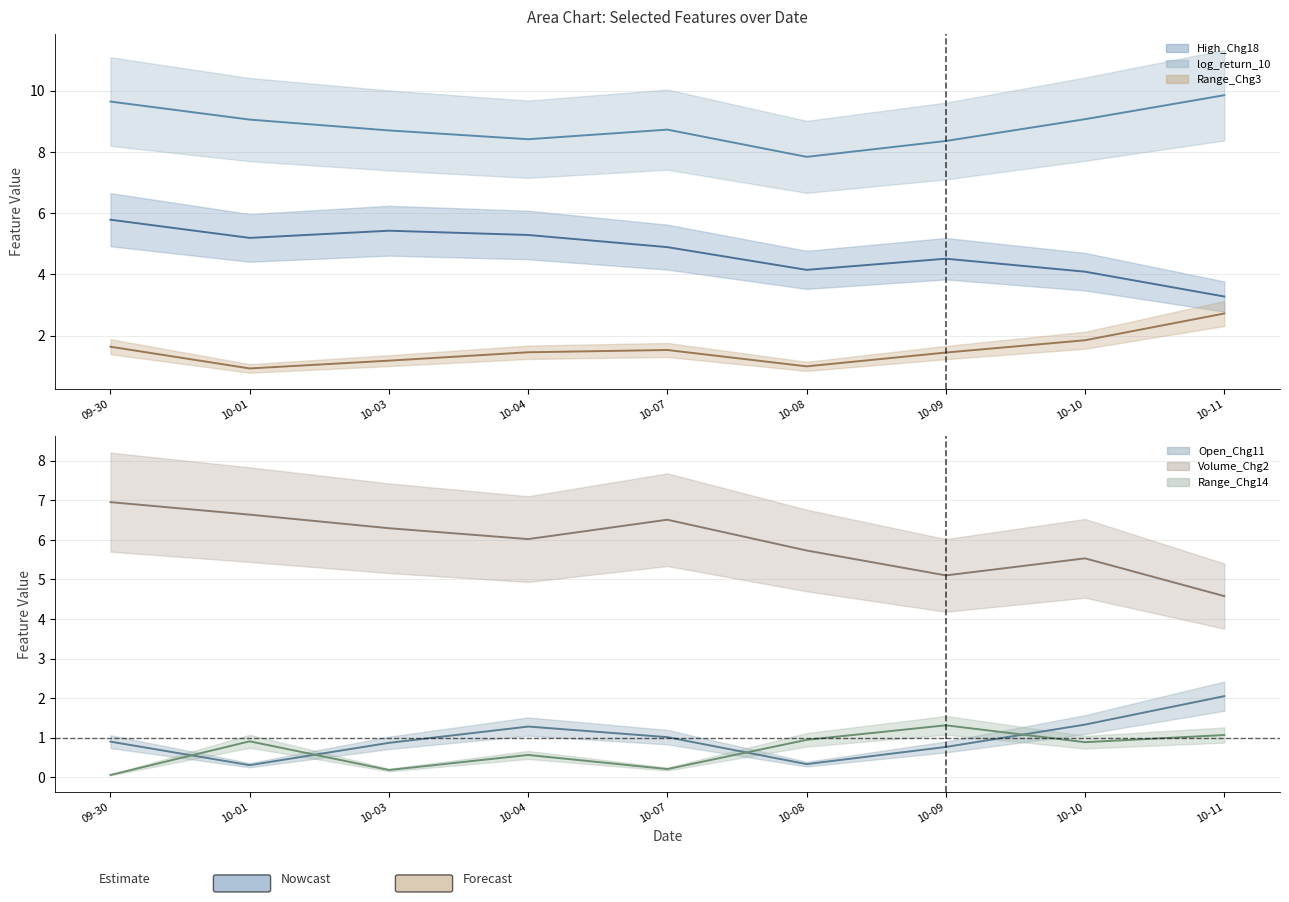

Does the chart have visible grid lines?

Yes